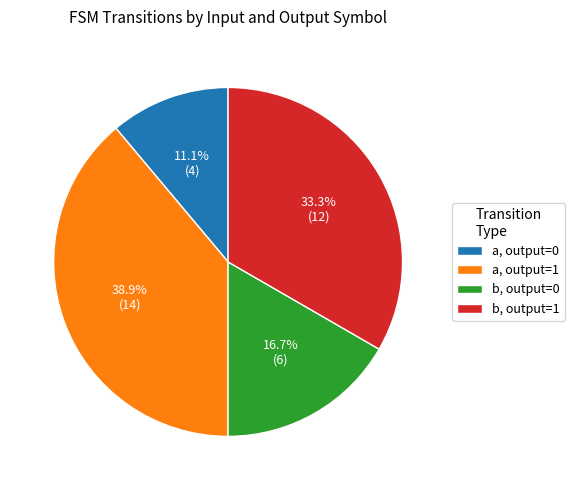

How many slices are in this pie chart?

4